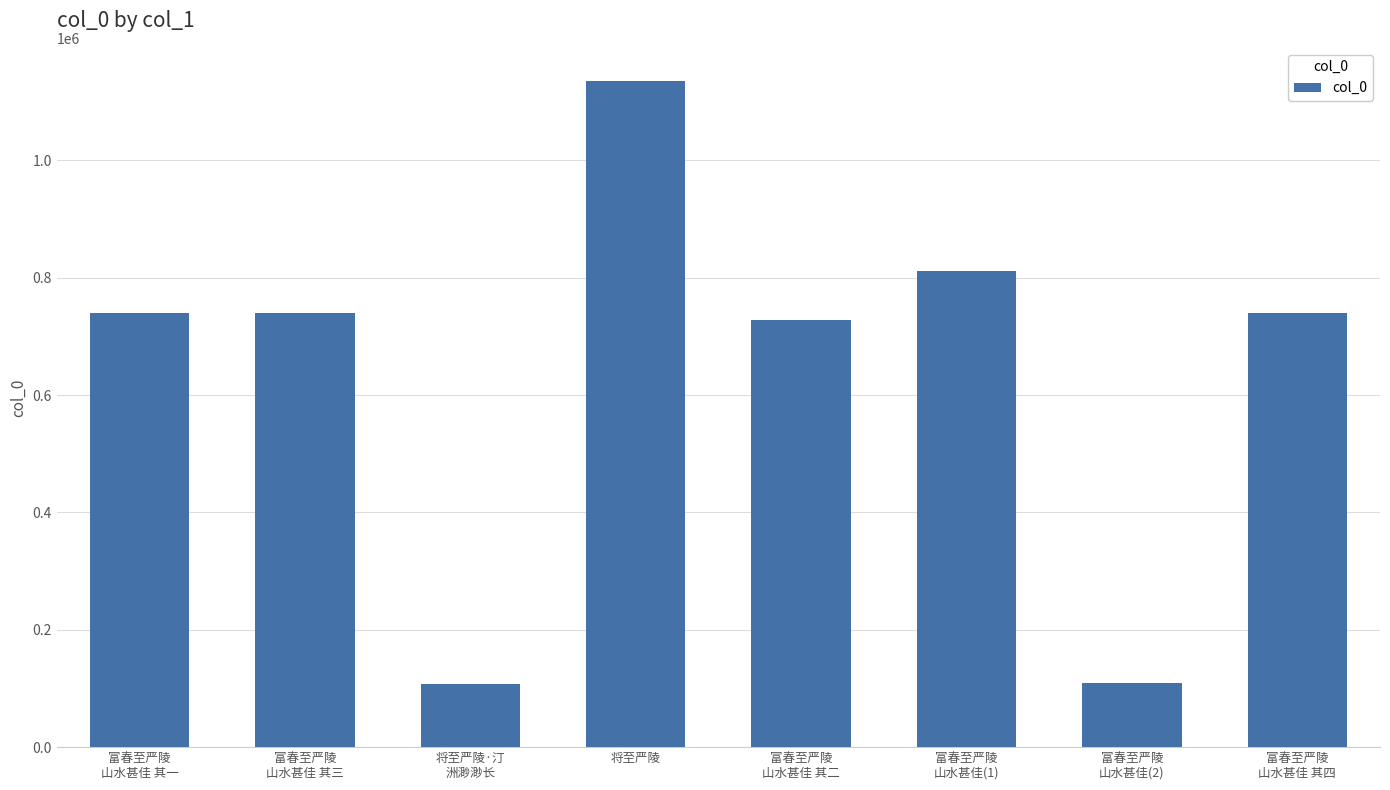

What is the maximum value shown in the chart?

1135180